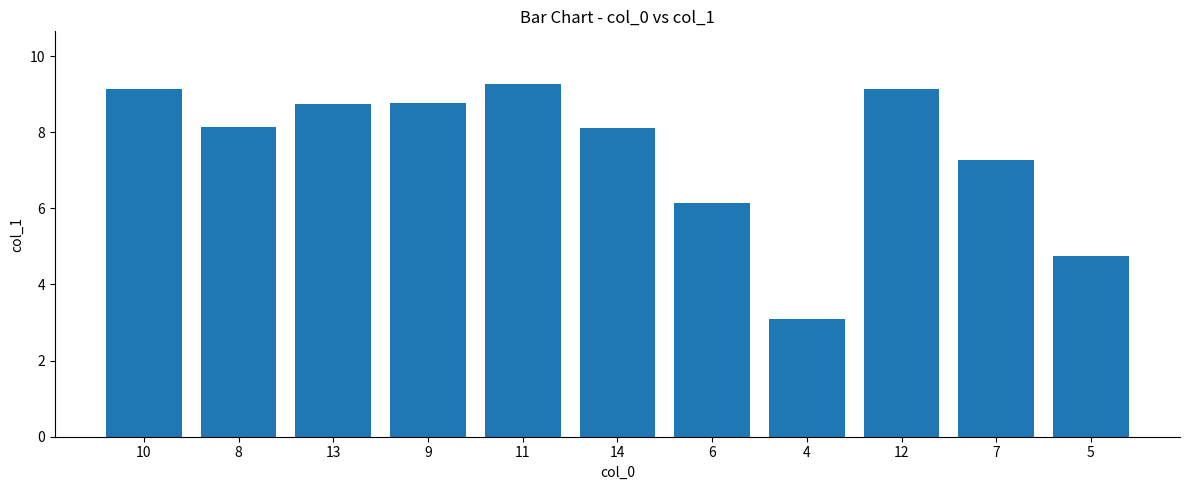

What is the difference between the maximum and minimum values?

6.2